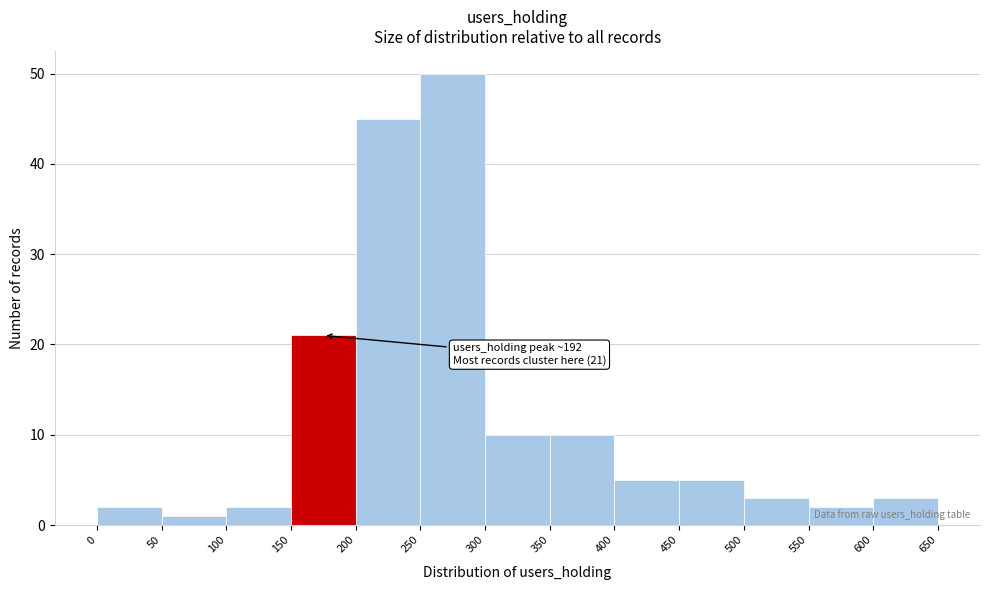

Over which range of the x-axis is the bar tallest?

250 to 300